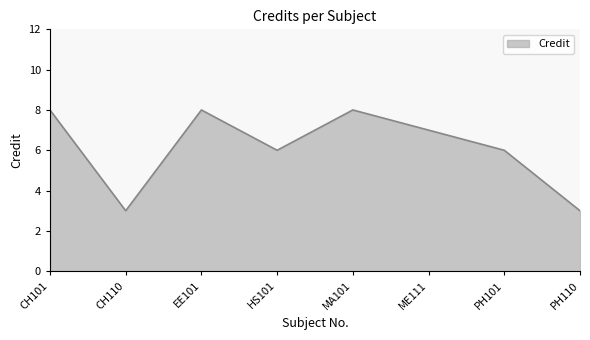

What is the sum of all values?

49